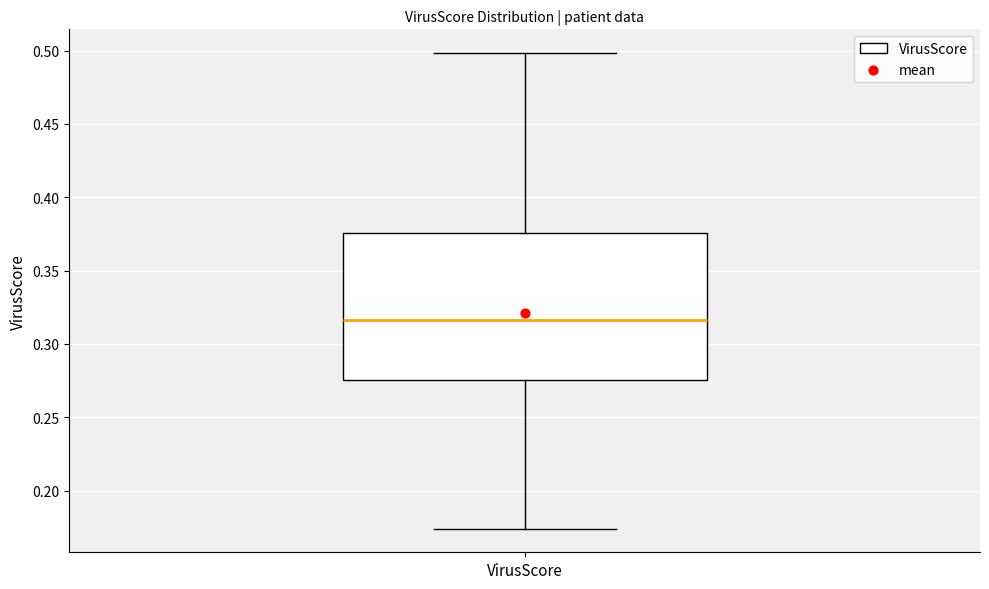

Transcribe this box plot: give where the median line is, the range the box spans, and where the two whiskers end, as read against the y-axis. The values are not printed on the chart, so give them approximately, as read against the axis.

median 0.315, box 0.275 to 0.375, whiskers 0.175 to 0.500